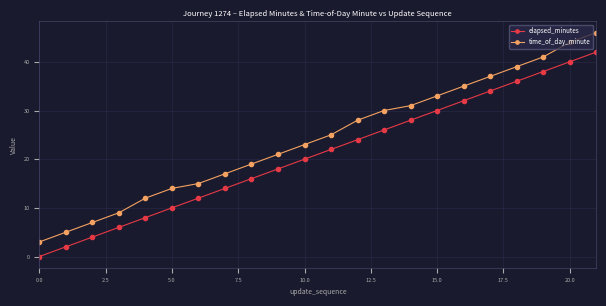

Which series has the largest total across all categories?

time_of_day_minute